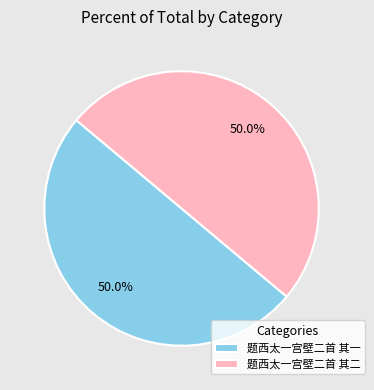

To the nearest percent, what portion does 题西太一宫壁二首 其一 represent?

50%